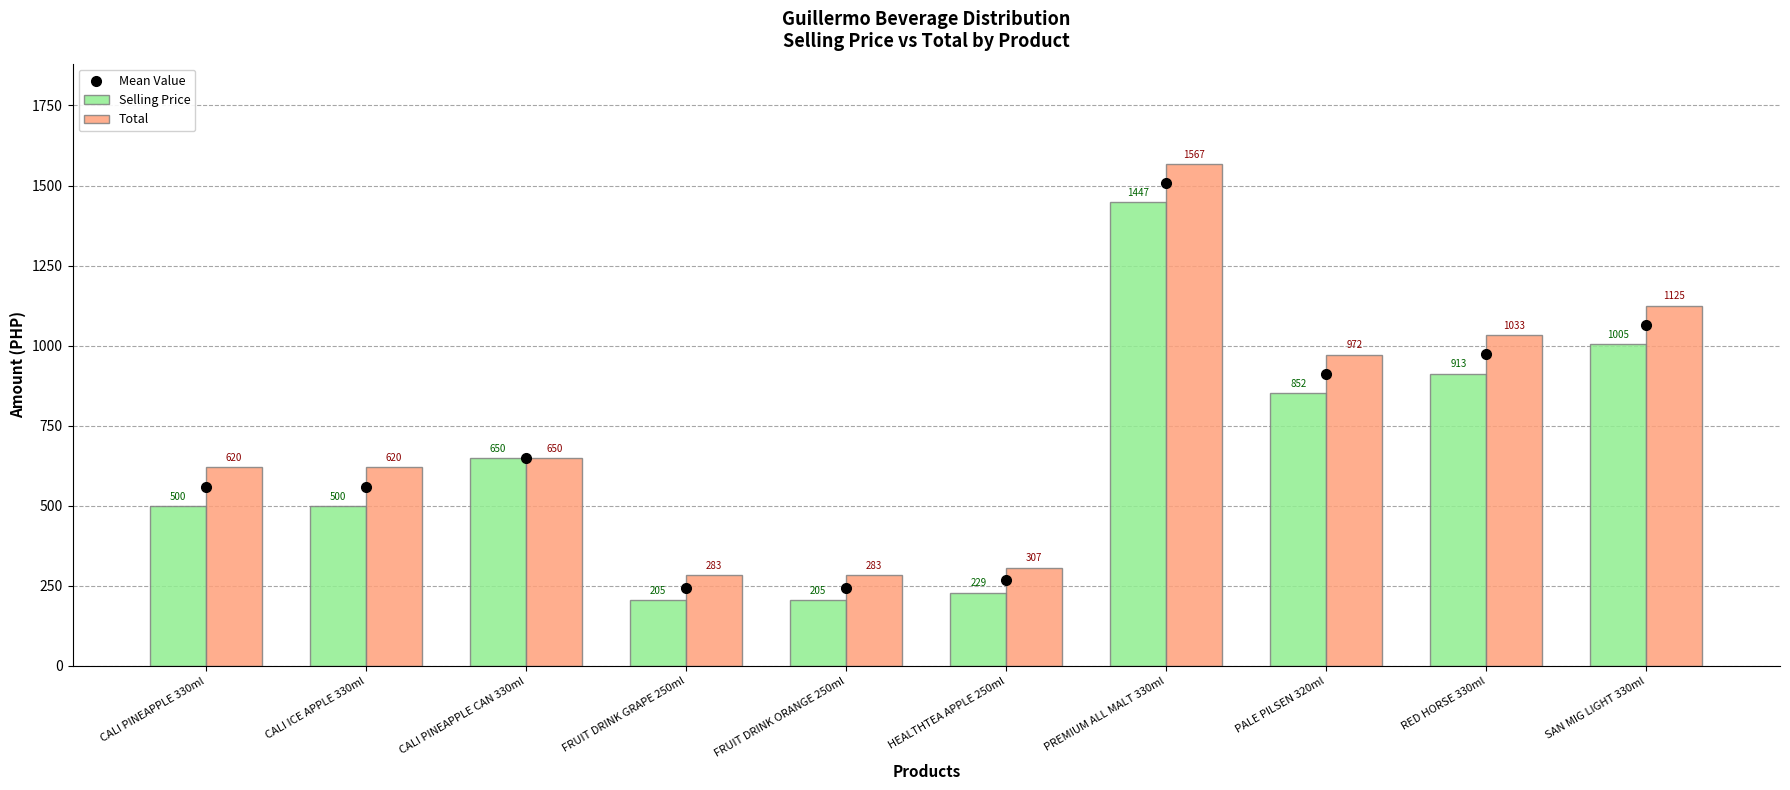

At CALI PINEAPPLE 330ml, list the series in order from largest to smallest.

Total, Selling Price